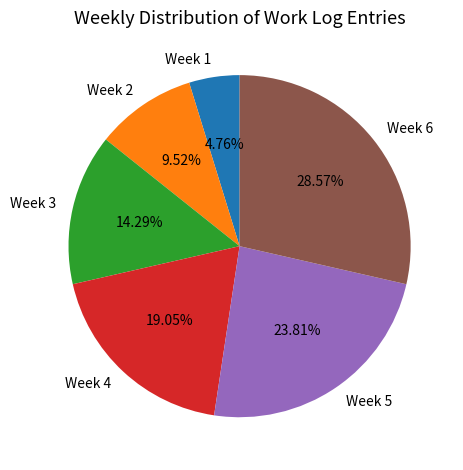

To the nearest percent, what is the combined percentage of Week 2 and Week 4?

29%